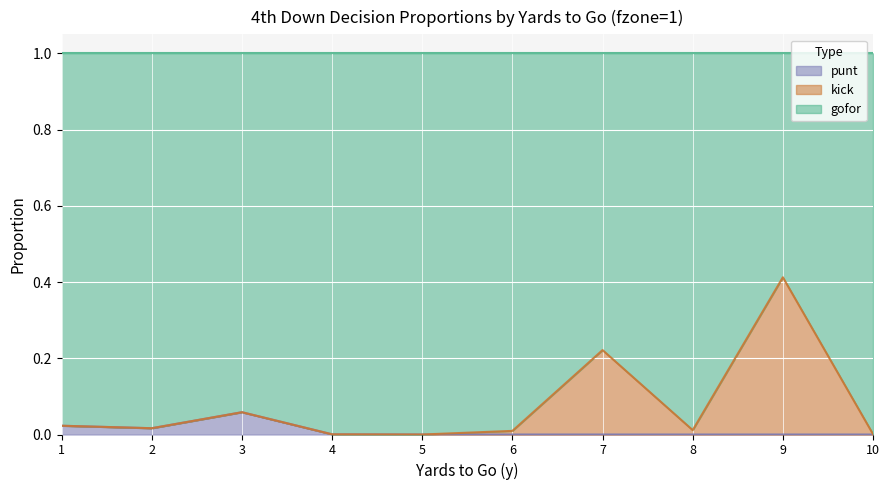

Which category has the highest value in the punt series?

3